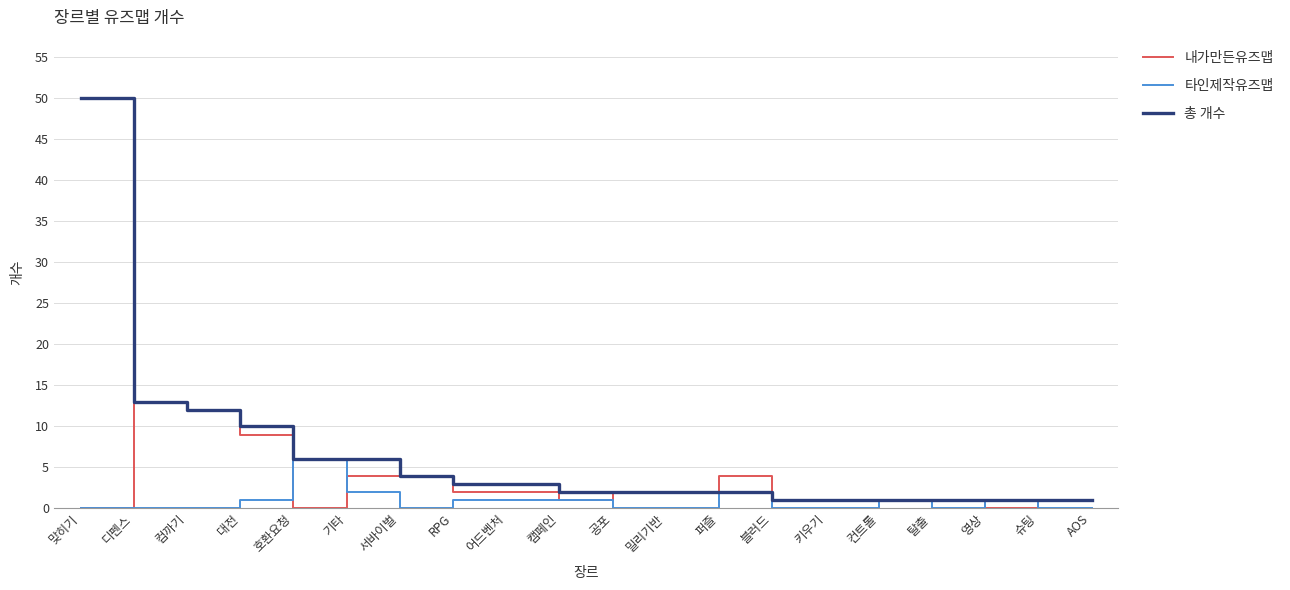

What is the difference between the highest and lowest values at 키우기?

1